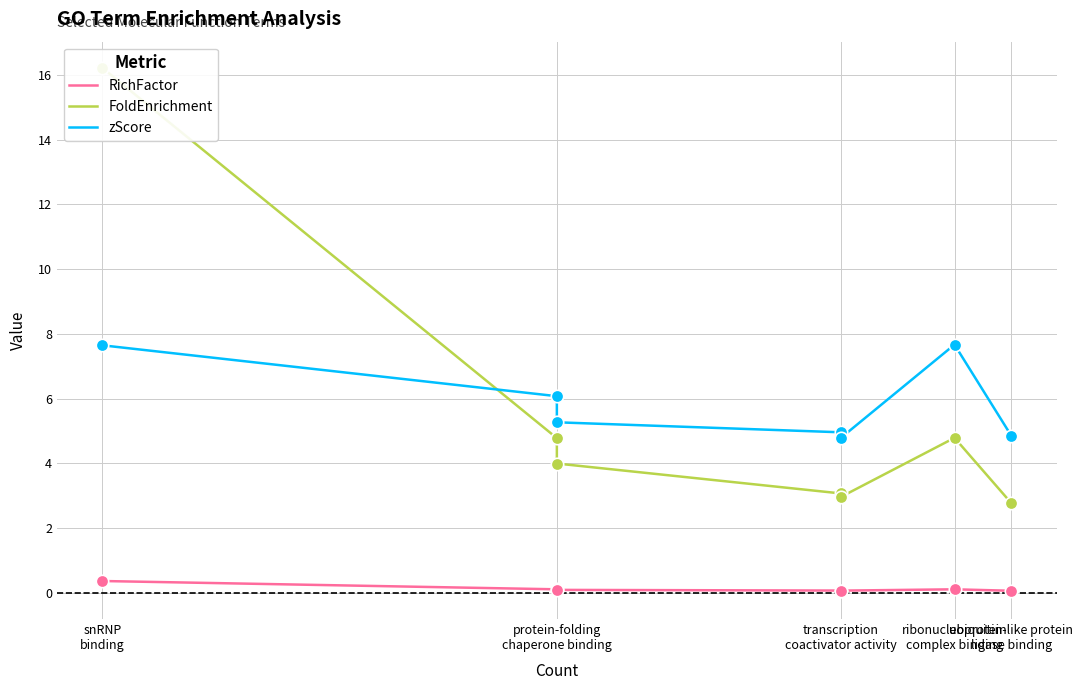

Which series reaches the minimum Y coordinate?

RichFactor